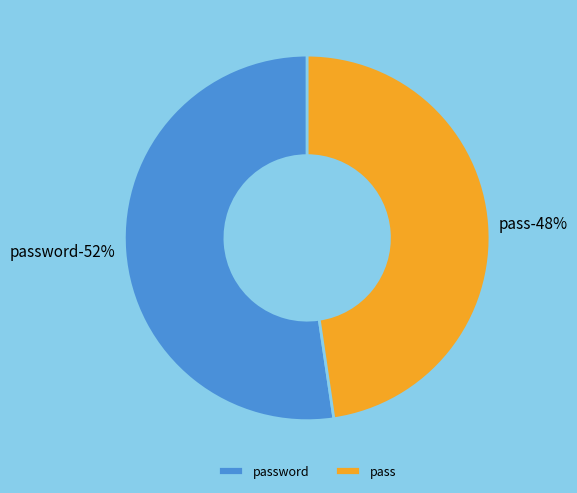

What percentage is the password slice, to the nearest percent?

52%